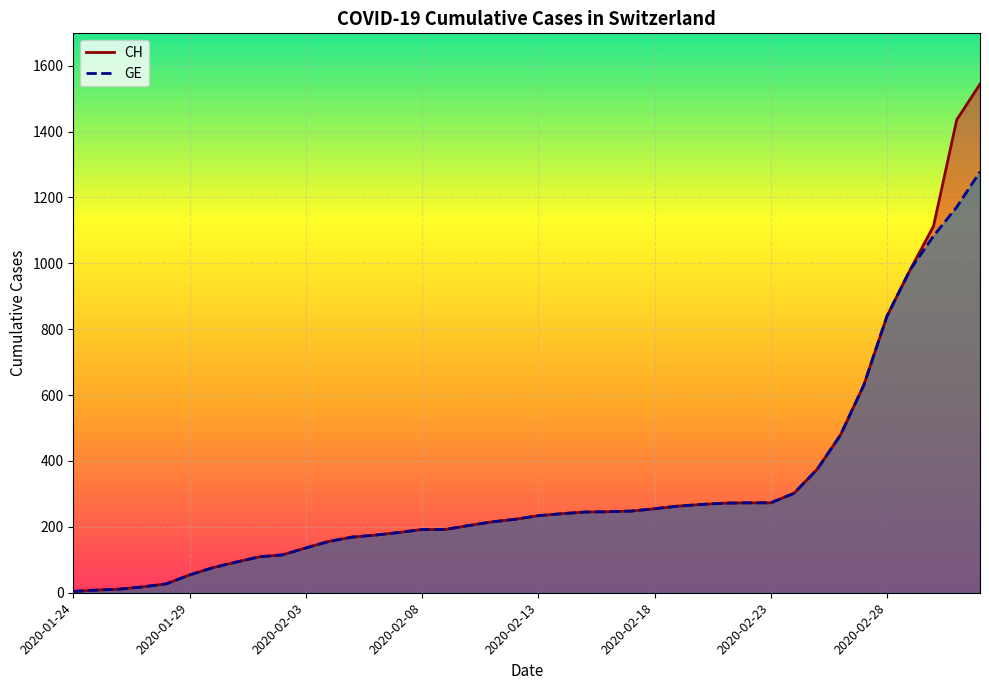

True or false: GE and CH intersect in this chart.

False